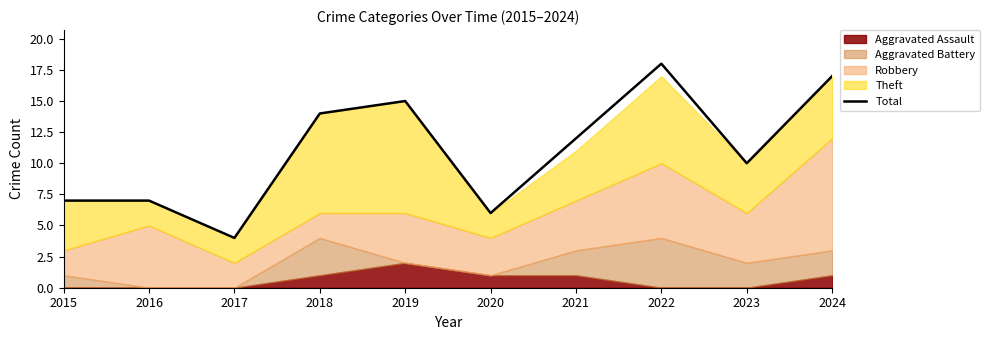

What is the sum of all values?

110